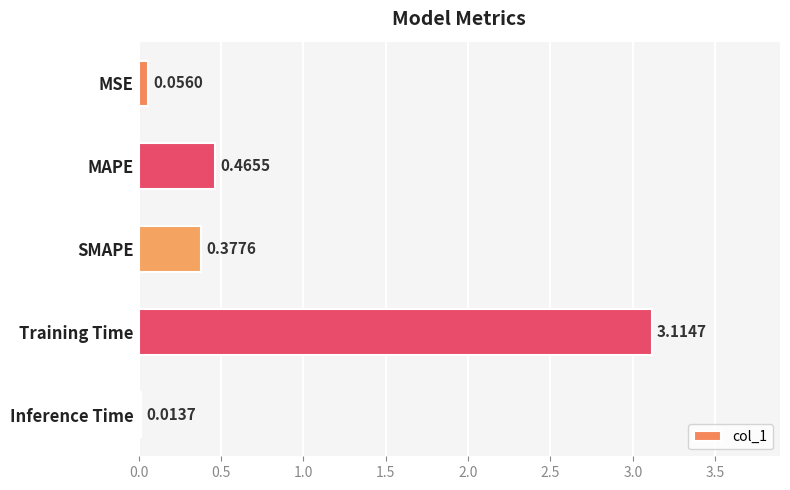

What is the difference between the values at Training Time and MSE?

3.1